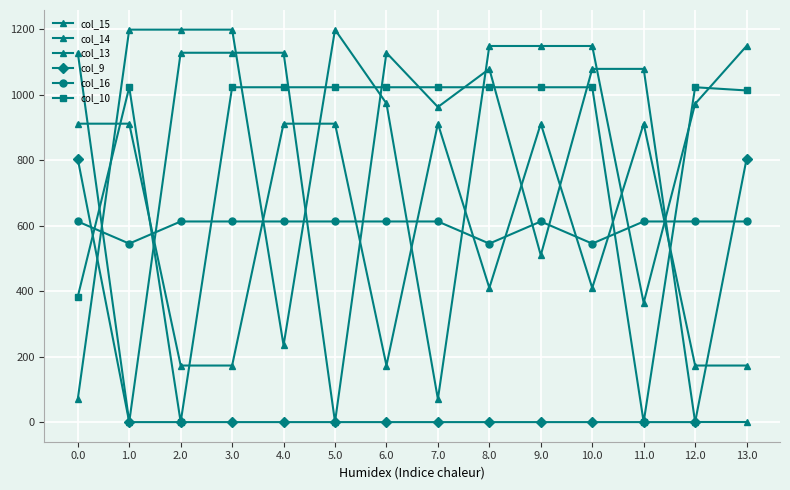

Count the number of categories in the chart.

14